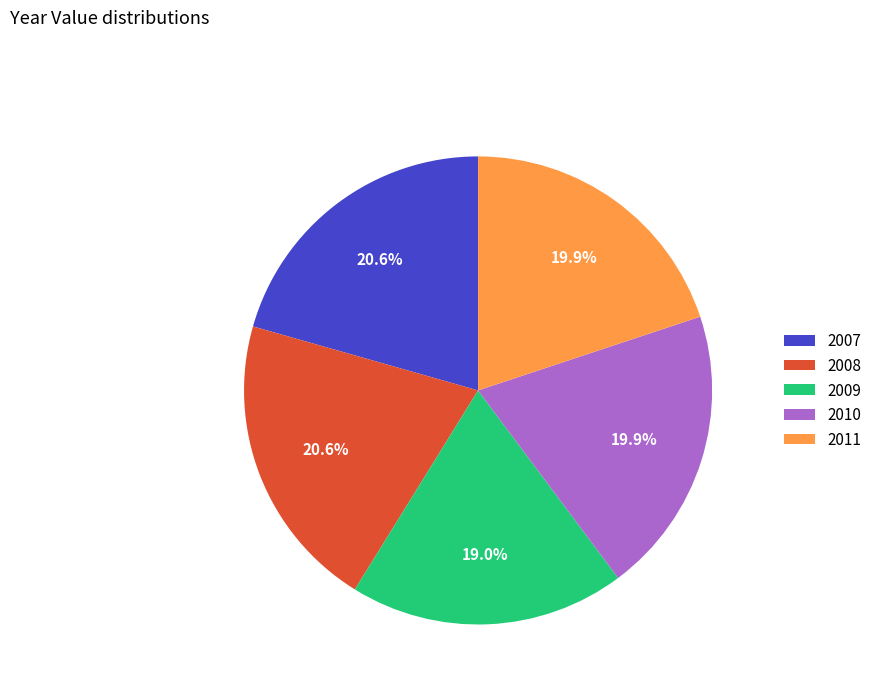

Is there a majority slice in this chart?

No